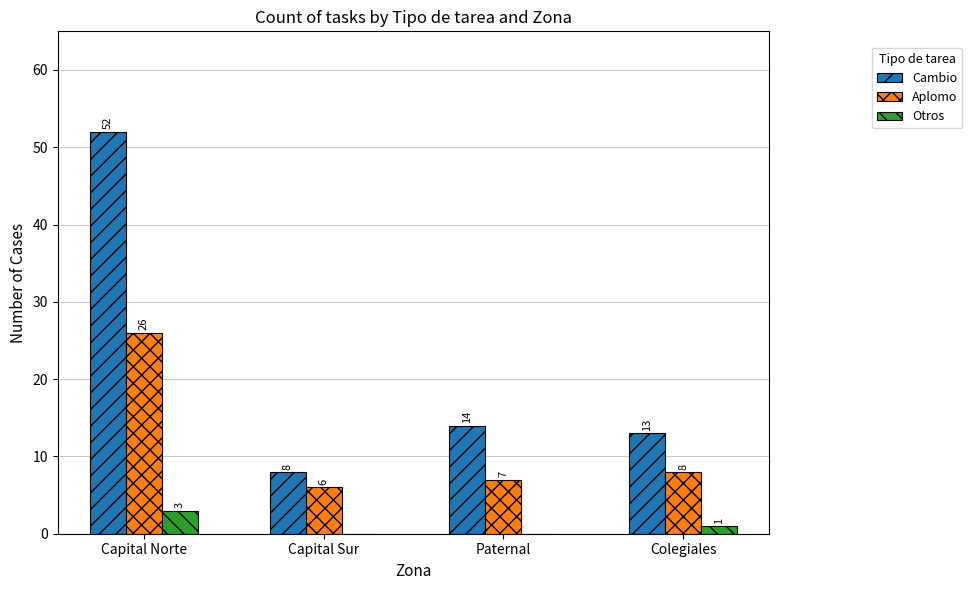

Is it true that Otros equals 0 at Paternal?

True